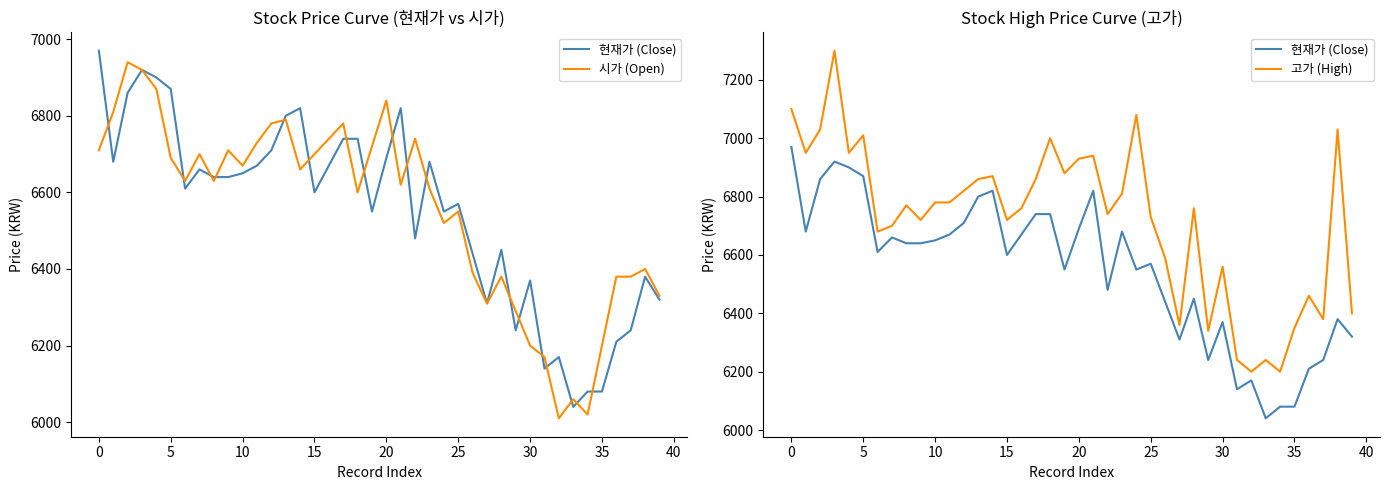

What is the difference between the maximum and second lowest values in the 시가 (Open) series?

920